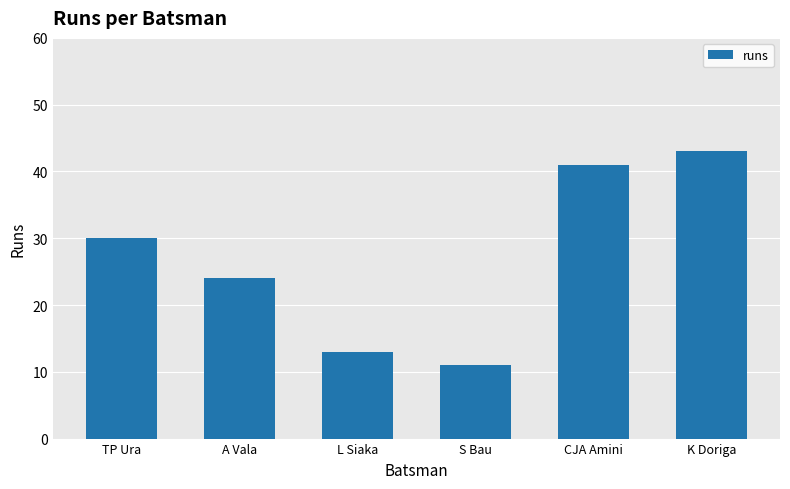

Between S Bau and L Siaka, which is larger?

L Siaka